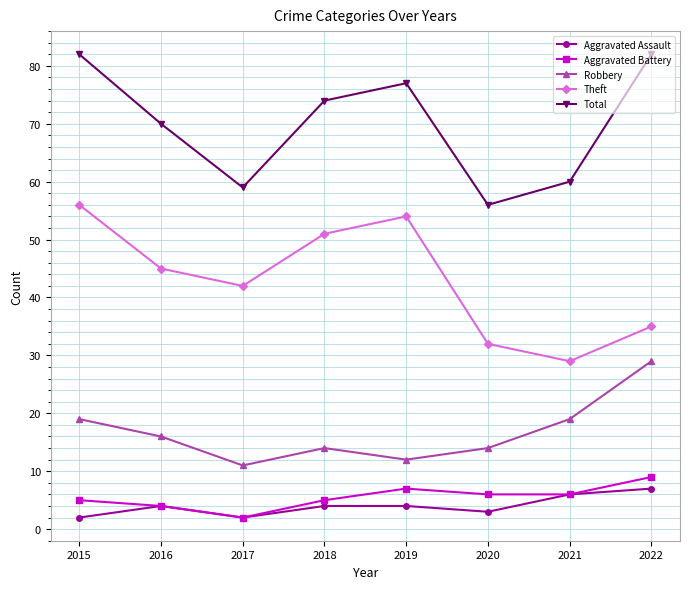

How many series are shown in this chart?

5